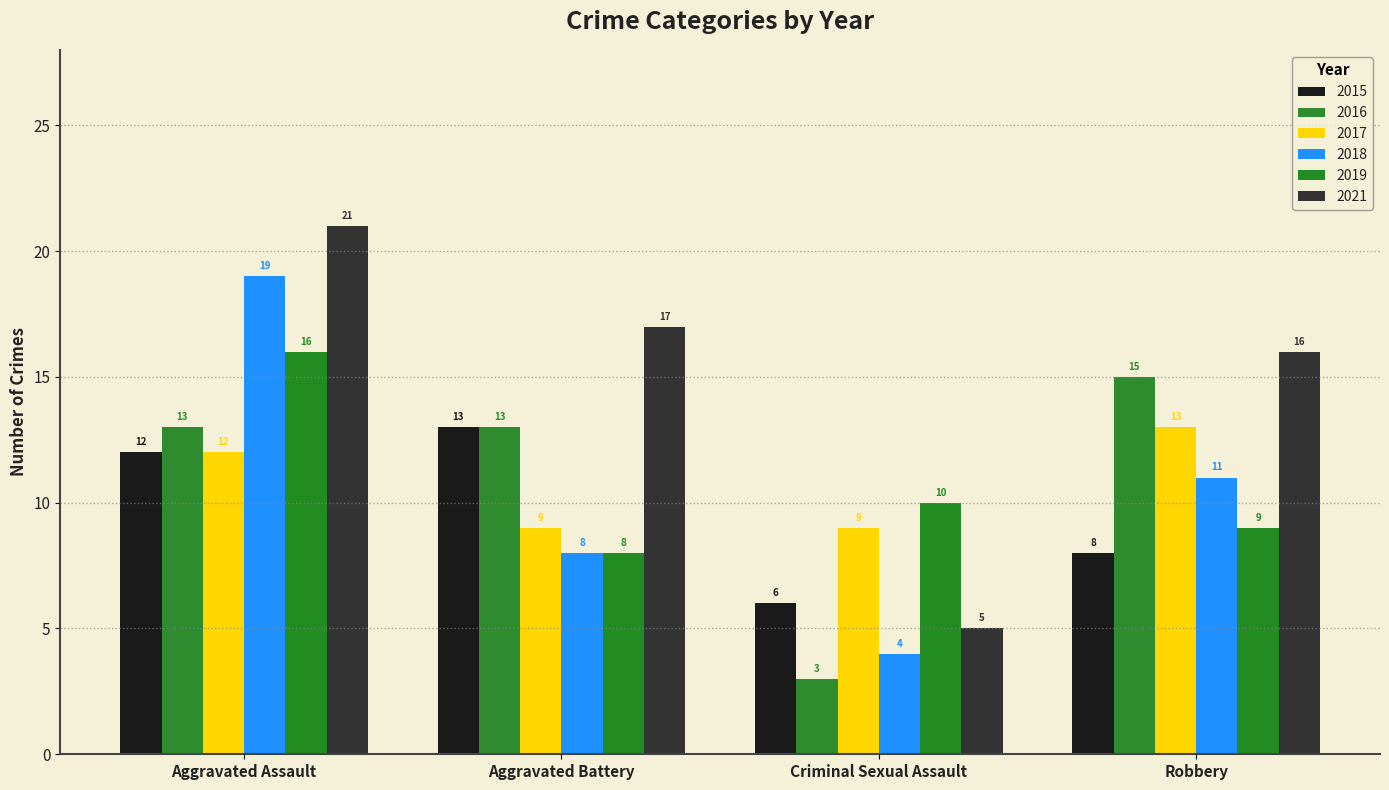

Are the bars horizontal?

No